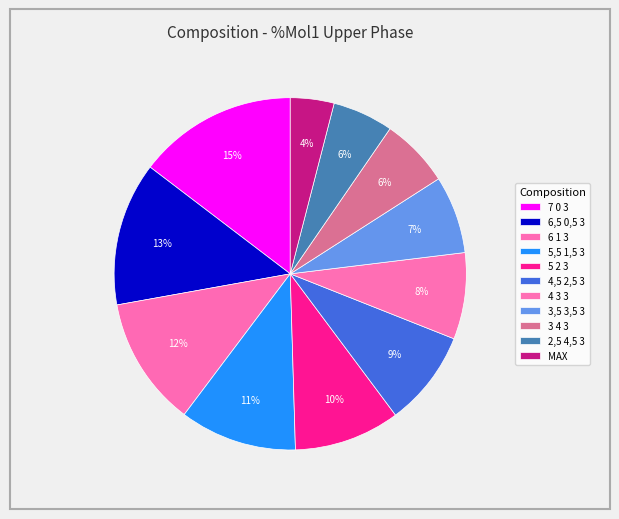

What percentage is the 3,5 3,5 3 slice, to the nearest percent?

7%